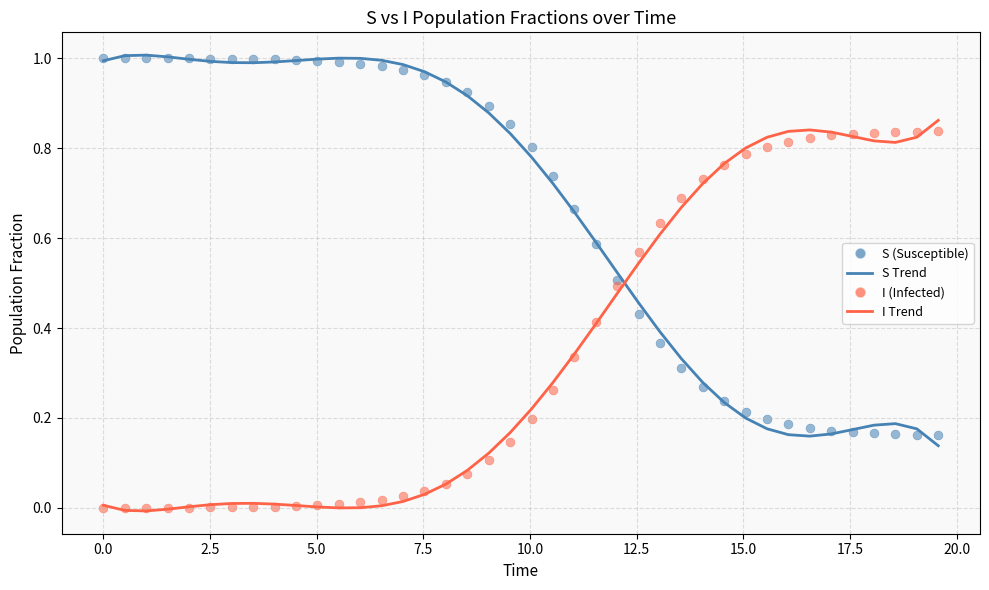

Which series reaches the maximum Y coordinate?

S (Susceptible)